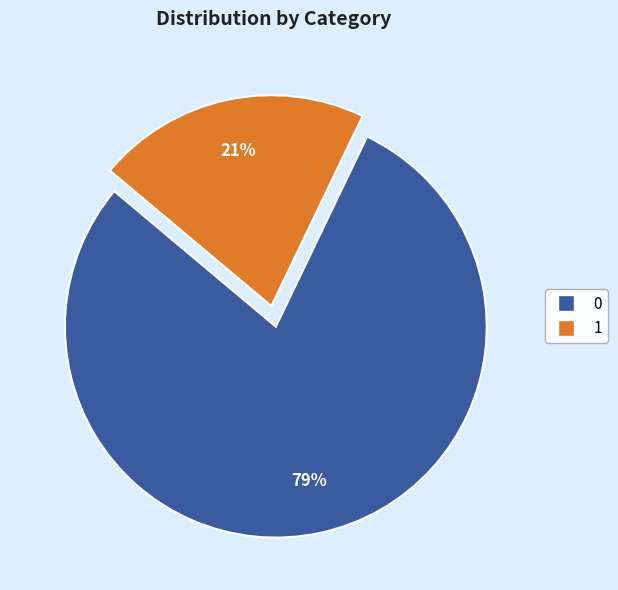

True or false: 1 accounts for 14% of the total.

False